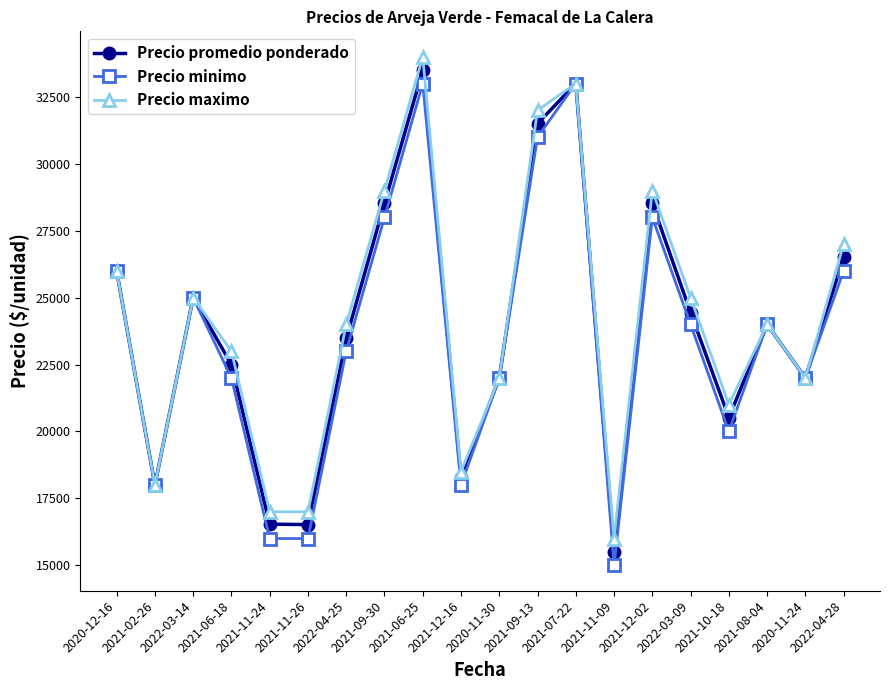

At how many categories does at least one series exceed 19232?

15